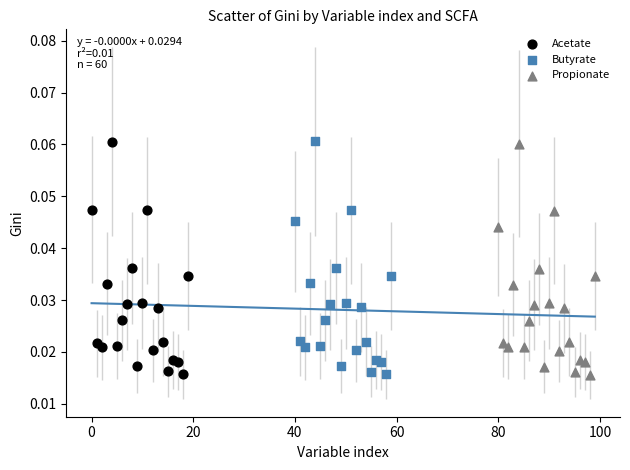

Which series has the widest spread of Y values?

Butyrate